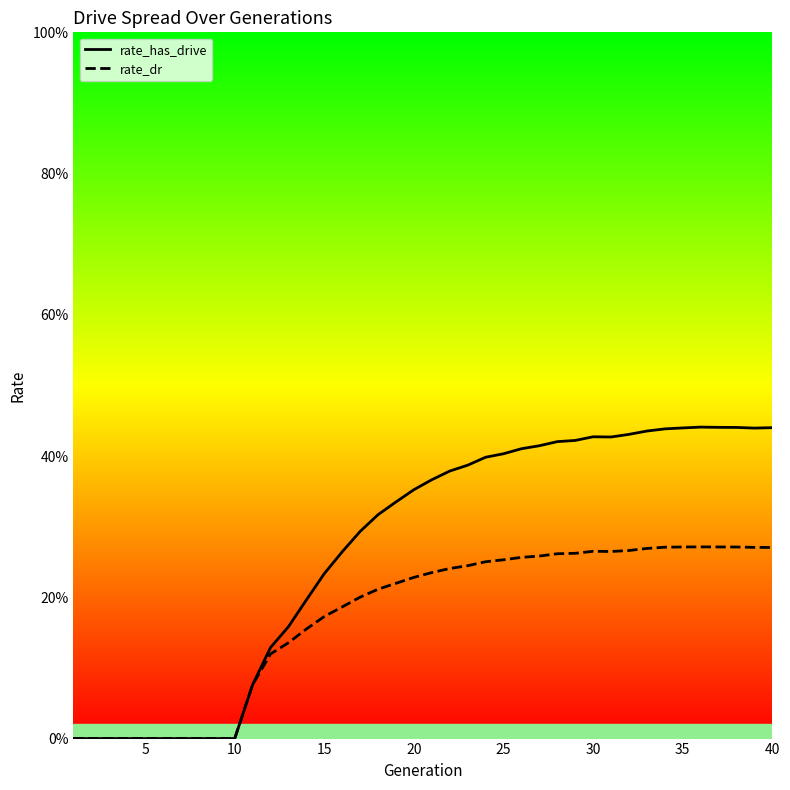

Count the rate_dr values in the range 0 to 1.

40